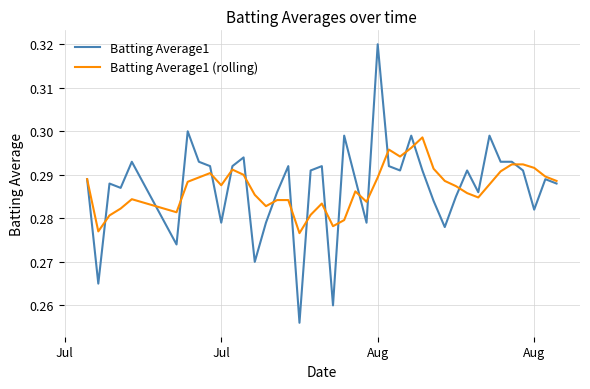

List the series in order of their peak value, lowest first.

Batting Average1 (rolling), Batting Average1